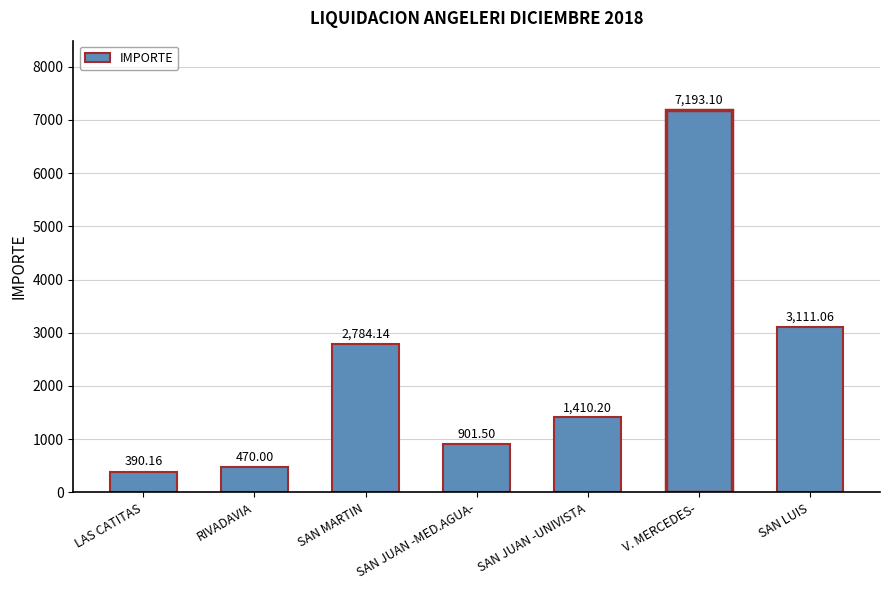

What is the label of the 3rd bar from the right?

SAN JUAN -UNIVISTA